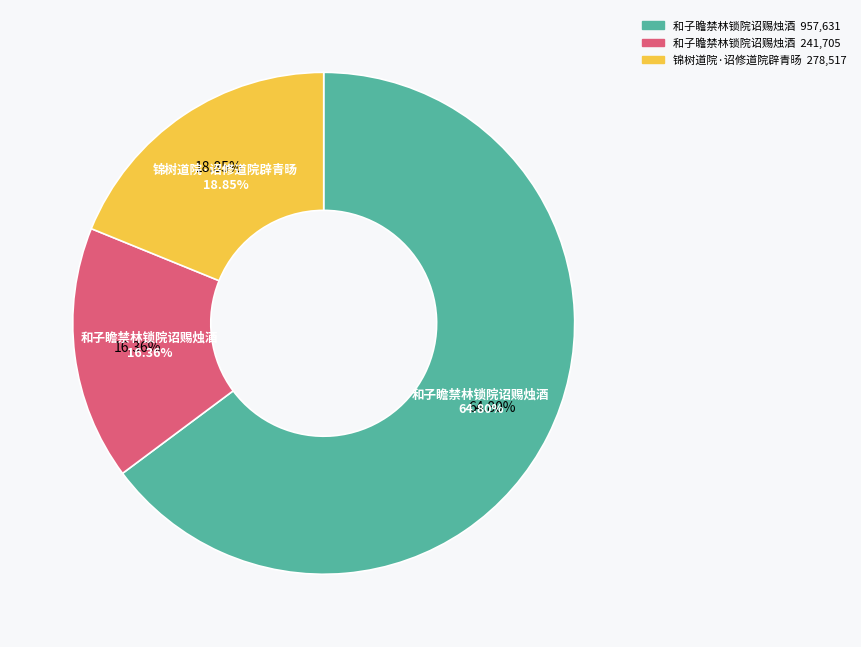

Which has a higher value, 锦树道院·诏修道院辟青旸 or 和子瞻禁林锁院诏赐烛酒?

锦树道院·诏修道院辟青旸